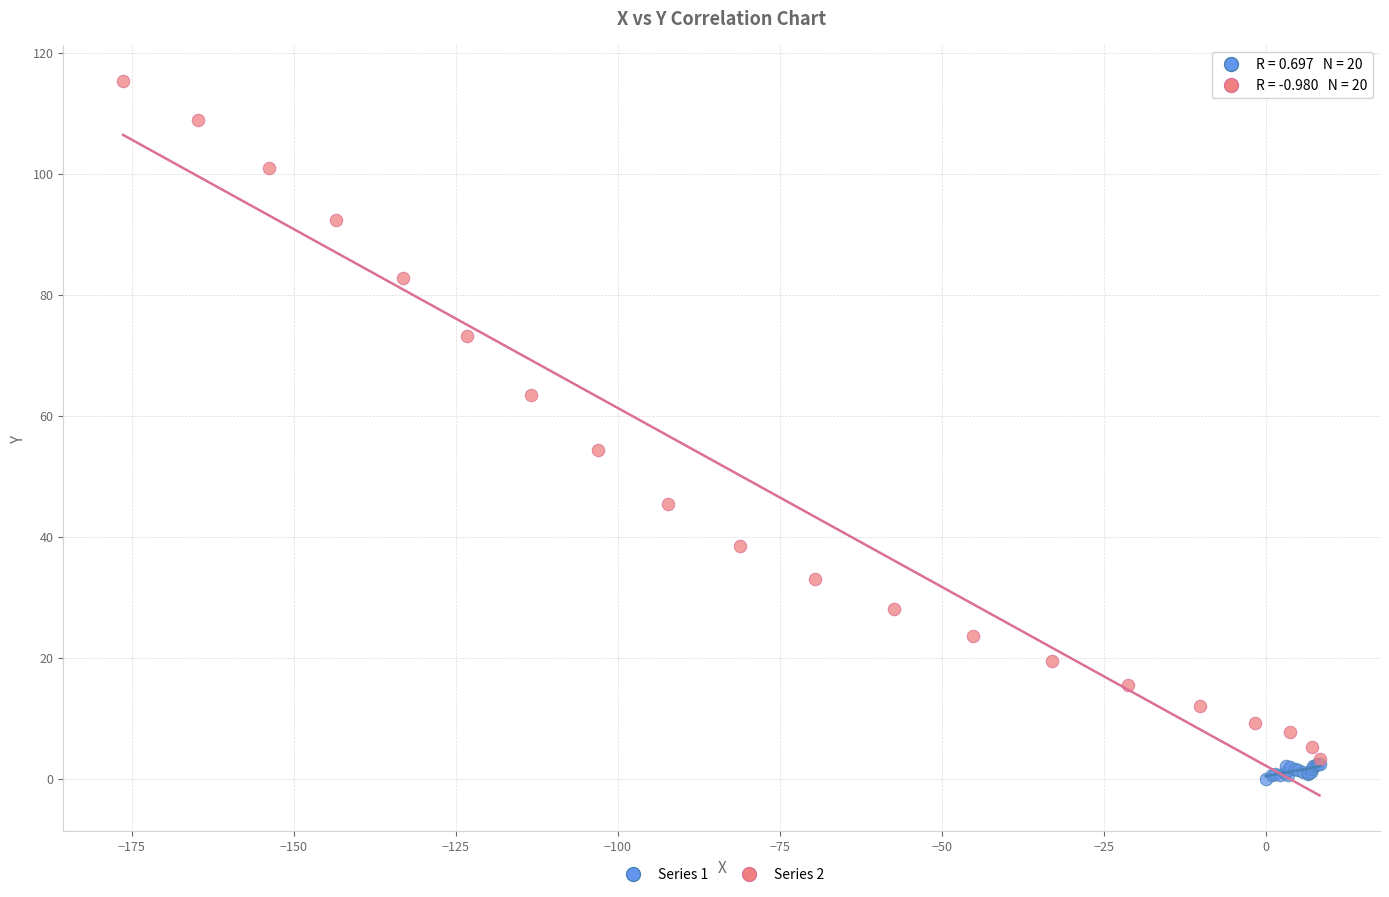

What are all the series names shown in the legend?

Series 1, Series 2